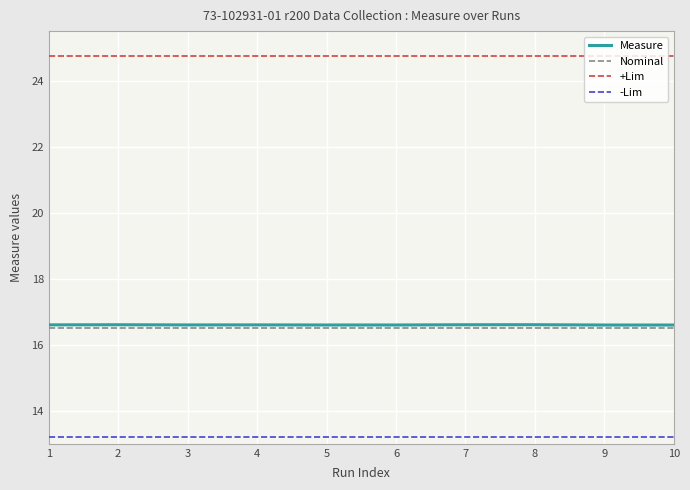

True or false: +Lim and -Lim intersect in this chart.

False